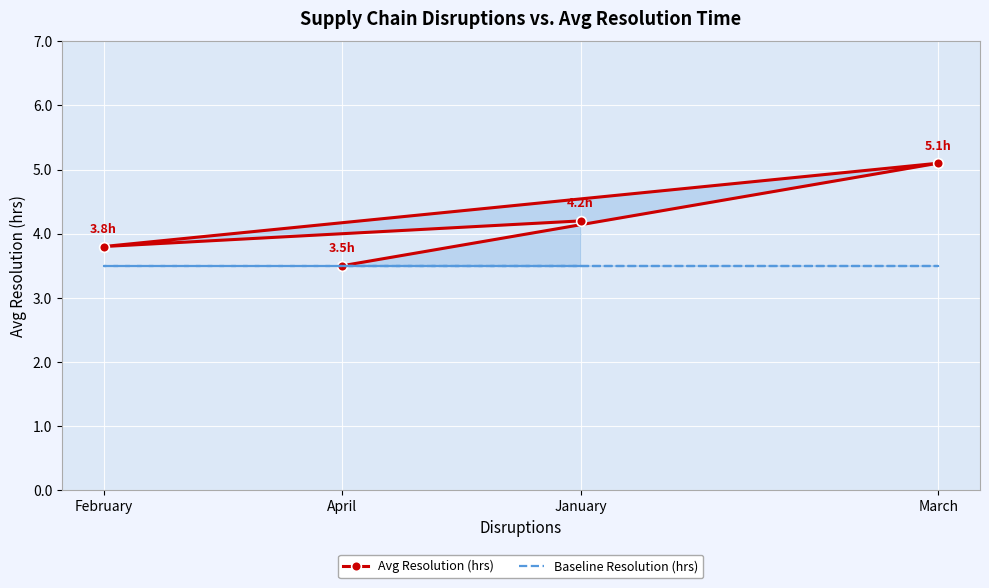

True or false: Avg Resolution (hrs) and Baseline Resolution (hrs) intersect in this chart.

False